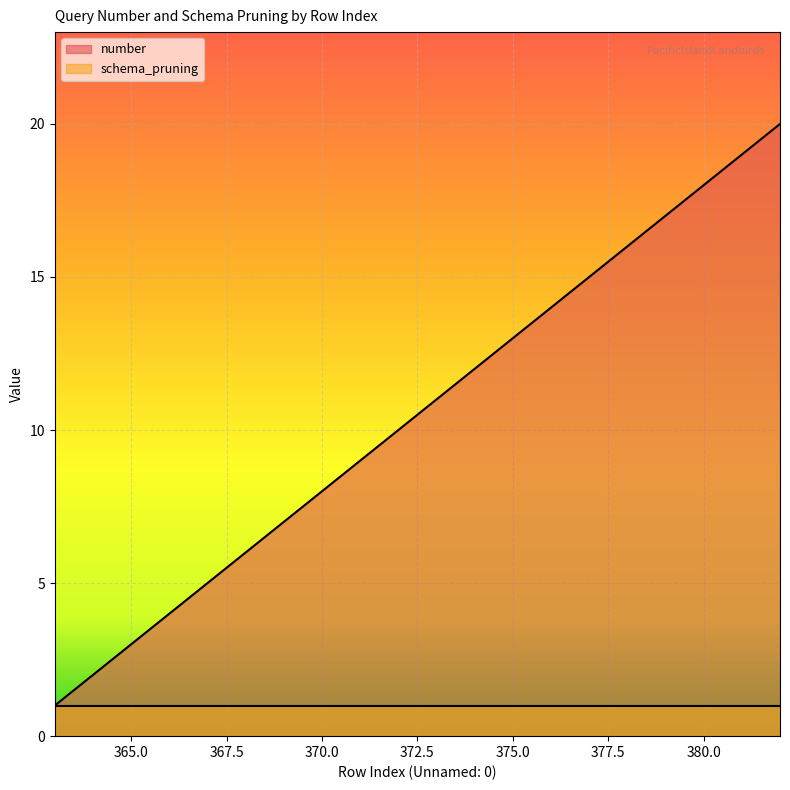

Rank the categories by value from highest to lowest.

382, 381, 380, 379, 378, 377, 376, 375, 374, 373, 372, 371, 370, 369, 368, 367, 366, 365, 364, 363